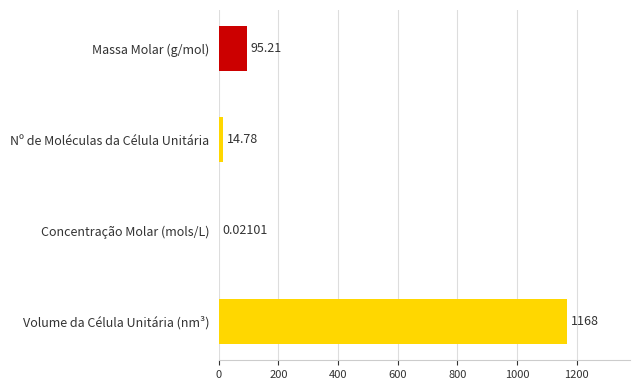

At which label is the value closest to 584?

Massa Molar (g/mol)